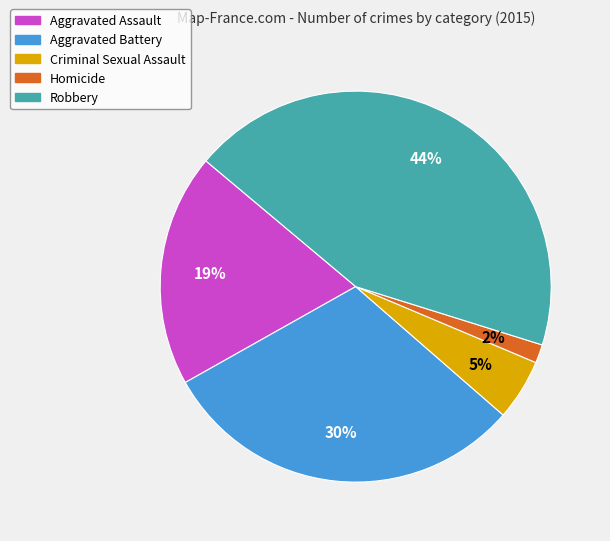

Does any single category account for the majority?

No